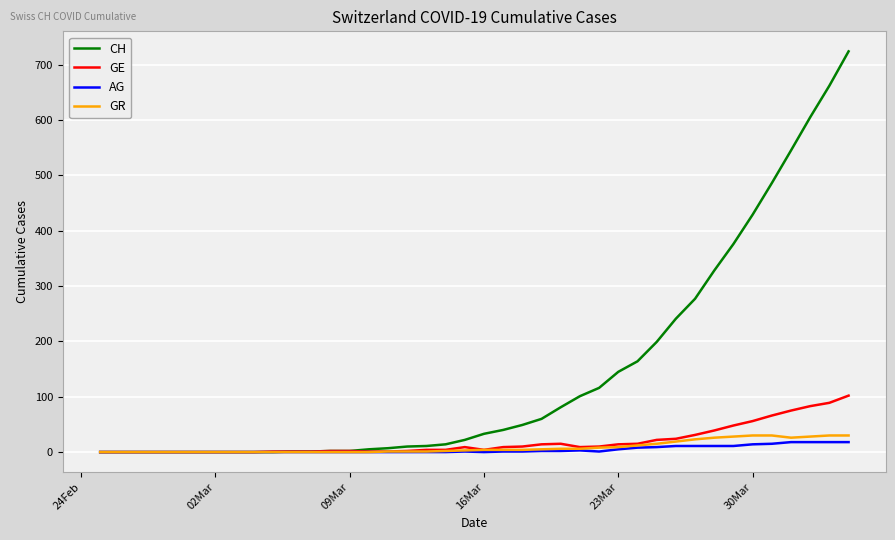

Which series has the largest total across all categories?

CH